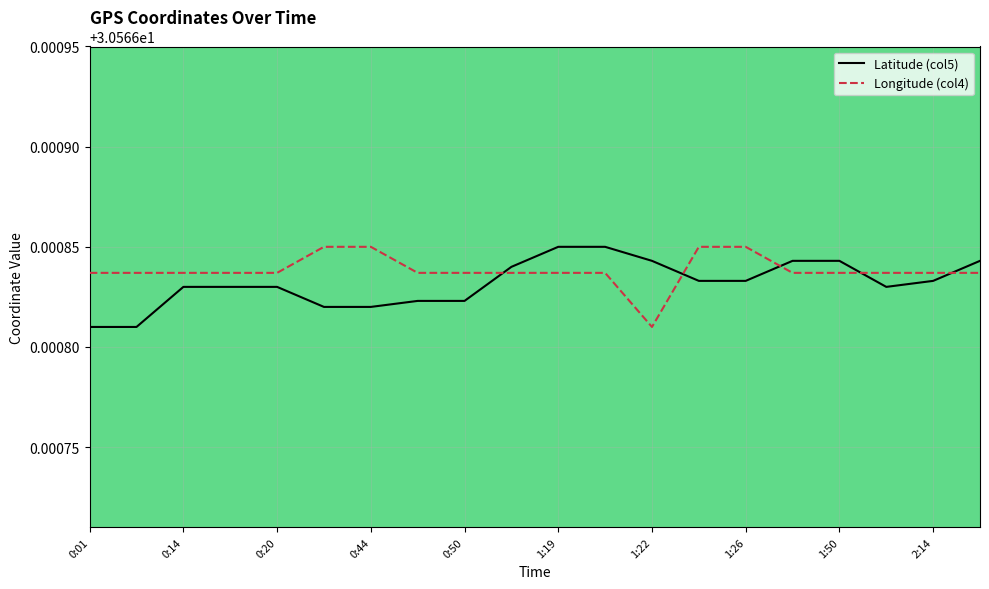

After their last crossing, which series has the higher values: Longitude (col4) or Latitude (col5)?

Latitude (col5)